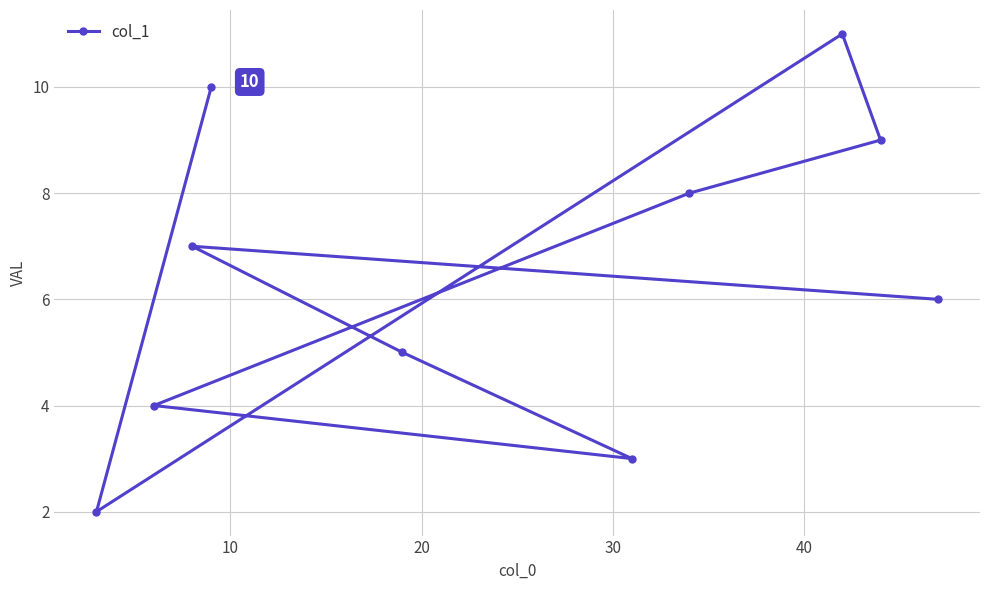

True or false: there are more than 2 points higher than both neighbors.

False